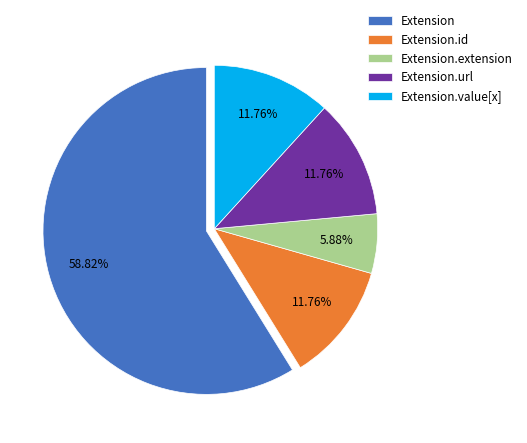

To the nearest percent, what is the difference between the largest and smallest slice percentages?

53%